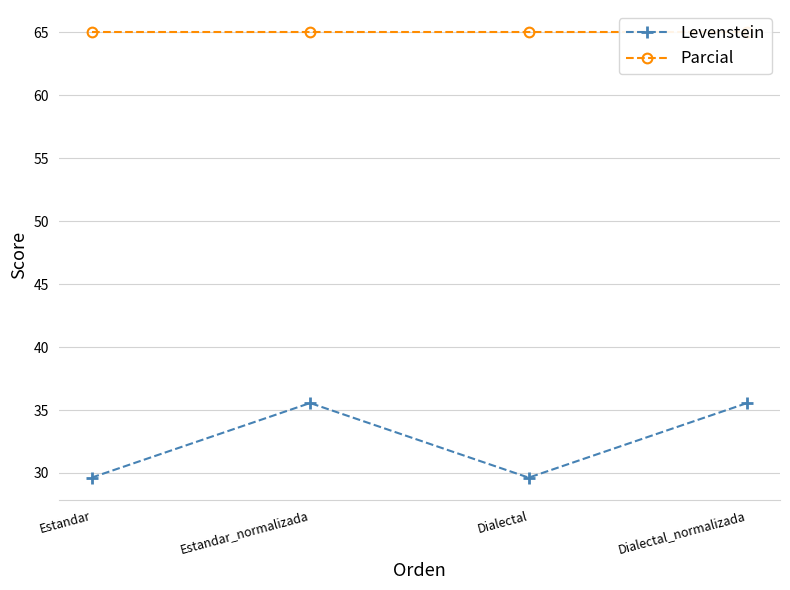

Reading left to right, list all the values displayed in this chart.

Levenstein: 29.6	35.6	29.6	35.6
Parcial: 65.0	65.0	65.0	65.0